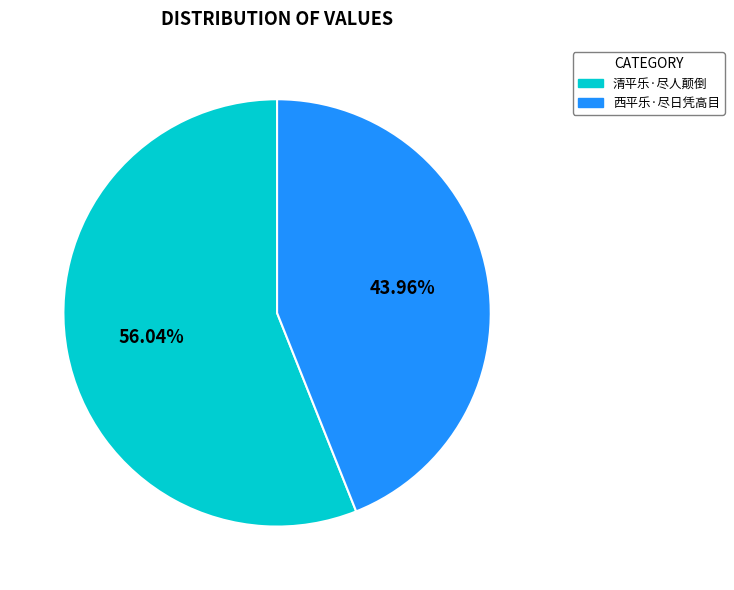

Between 清平乐·尽人颠倒 and 西平乐·尽日凭高目, which is larger?

清平乐·尽人颠倒